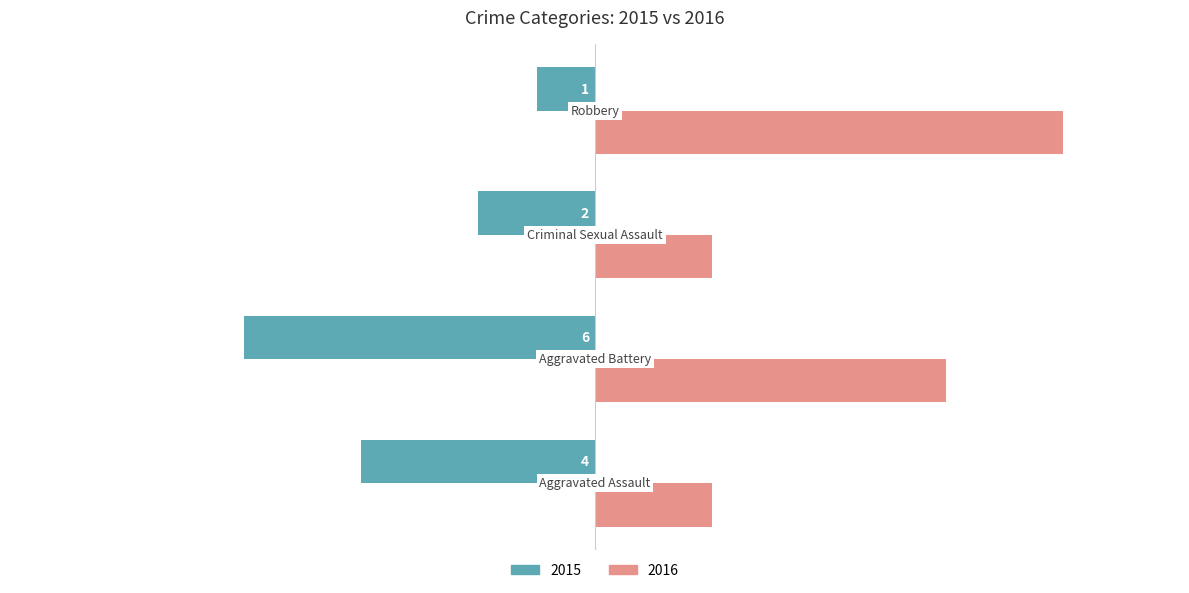

What is the minimum value shown in the chart?

-6